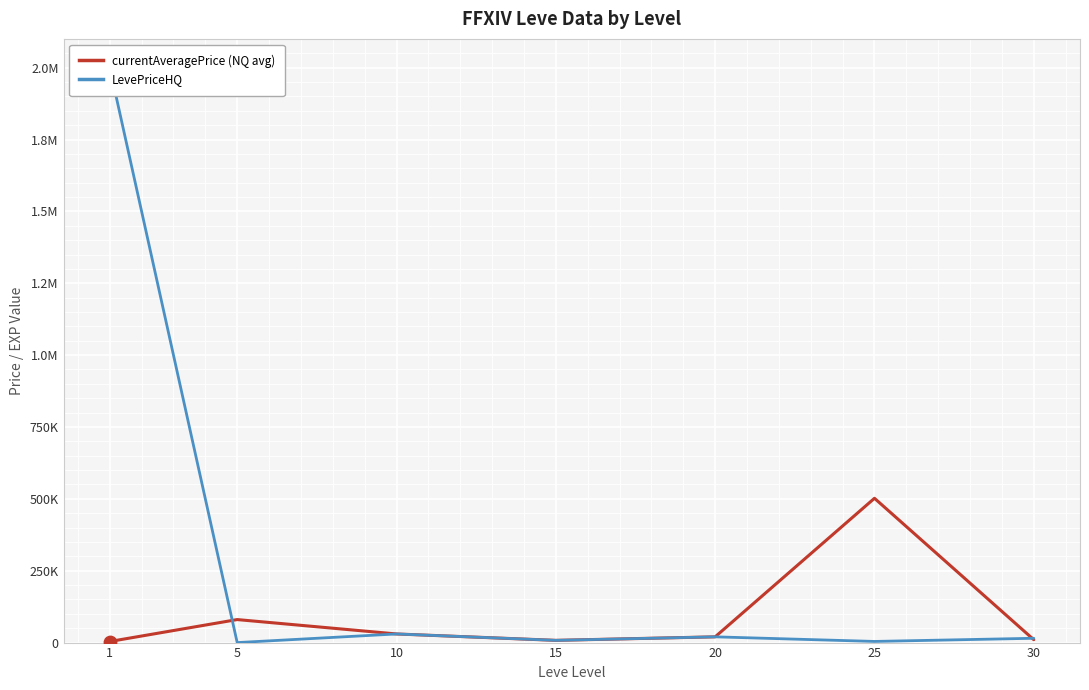

What is the total value across all series at 5?

80045